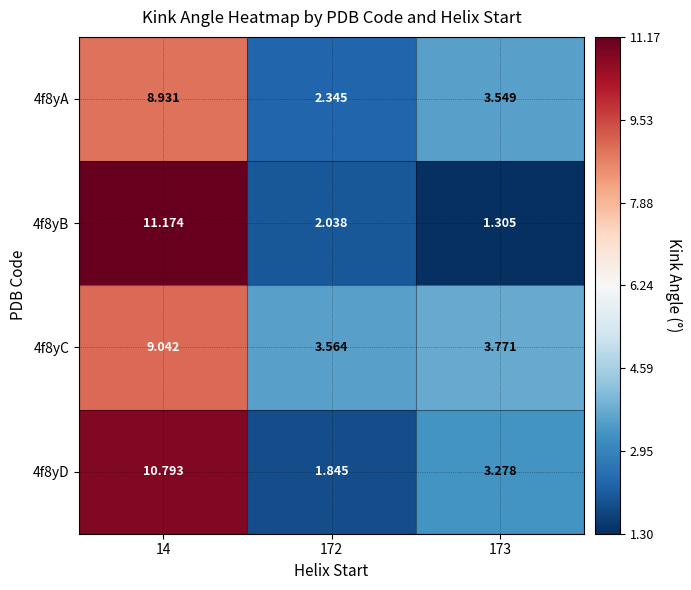

List the series in order of their peak value, lowest first.

4f8yA, 4f8yC, 4f8yD, 4f8yB